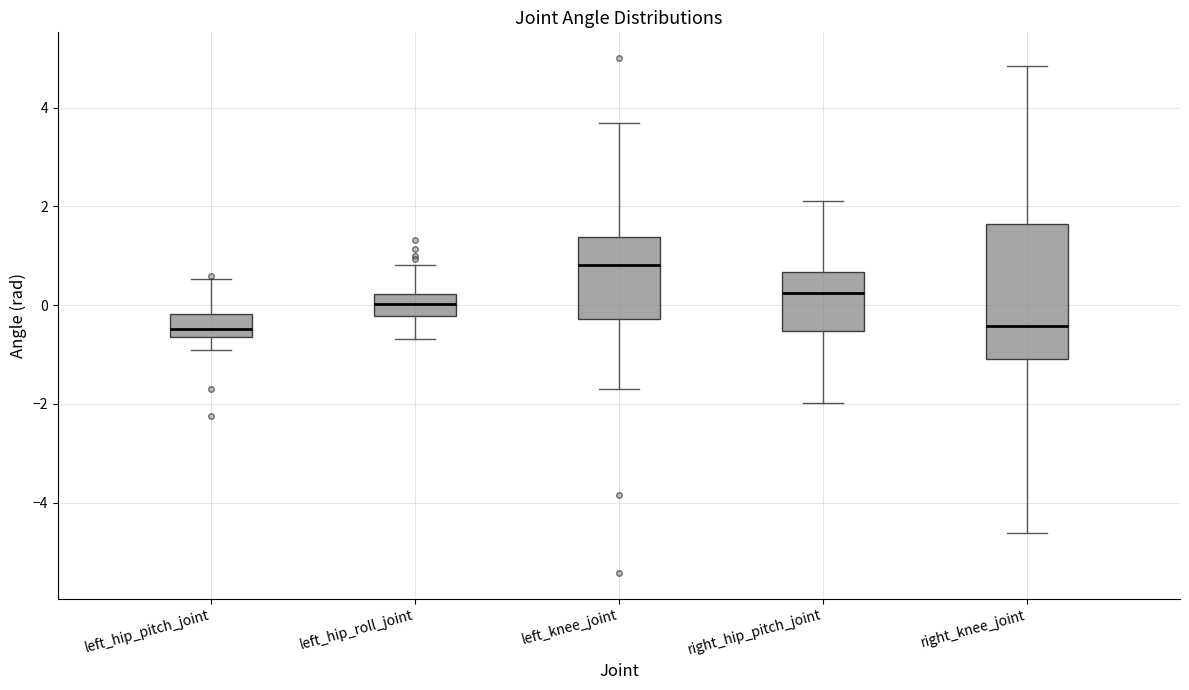

Where does the median line of the box for left_knee_joint sit on the y-axis? The values are not printed on the chart, so give them approximately, as read against the axis.

0.8